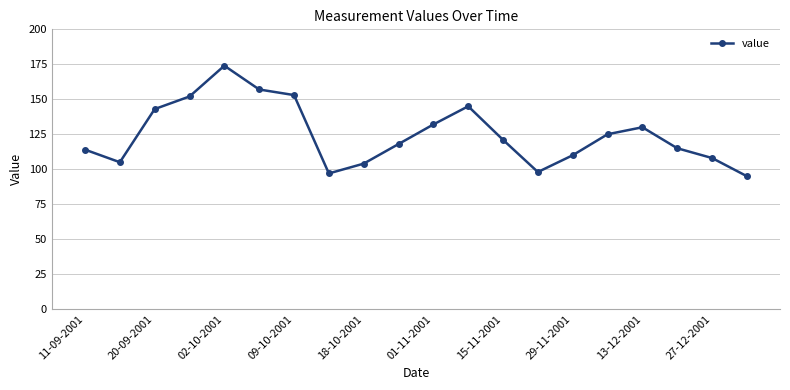

What is the value of the 18th point from the left?

115